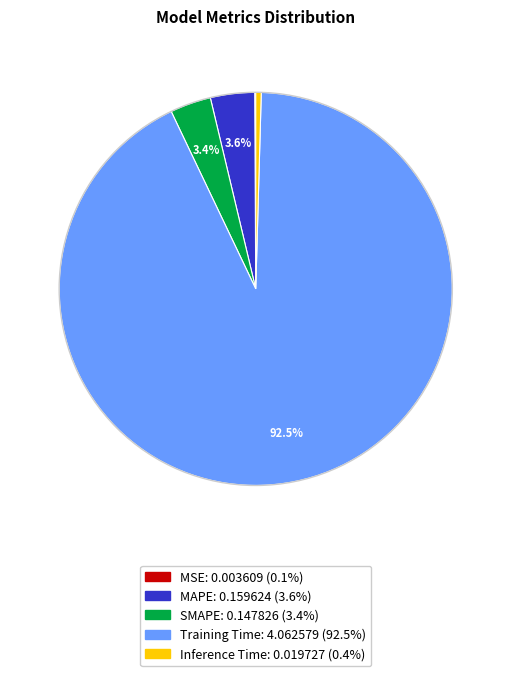

What percentage is NOT represented by MAPE?

96.4%